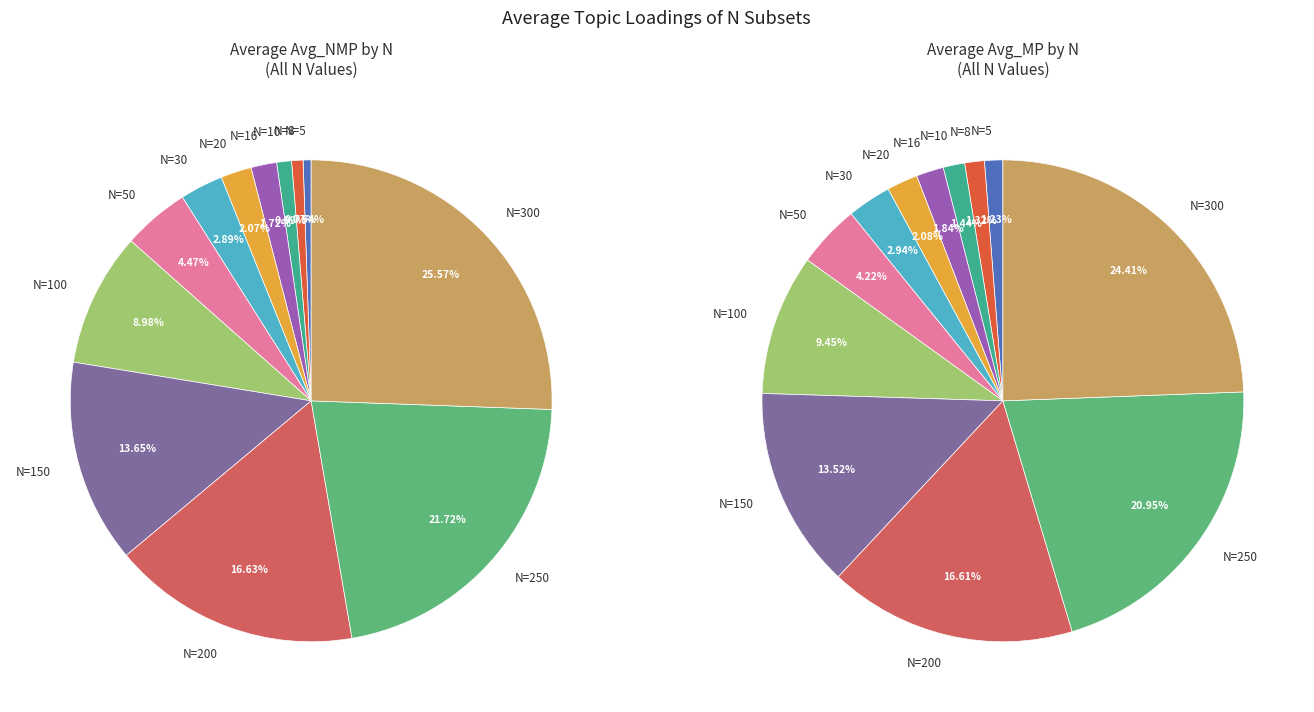

To the nearest percent, what portion does N=100 represent?

9%